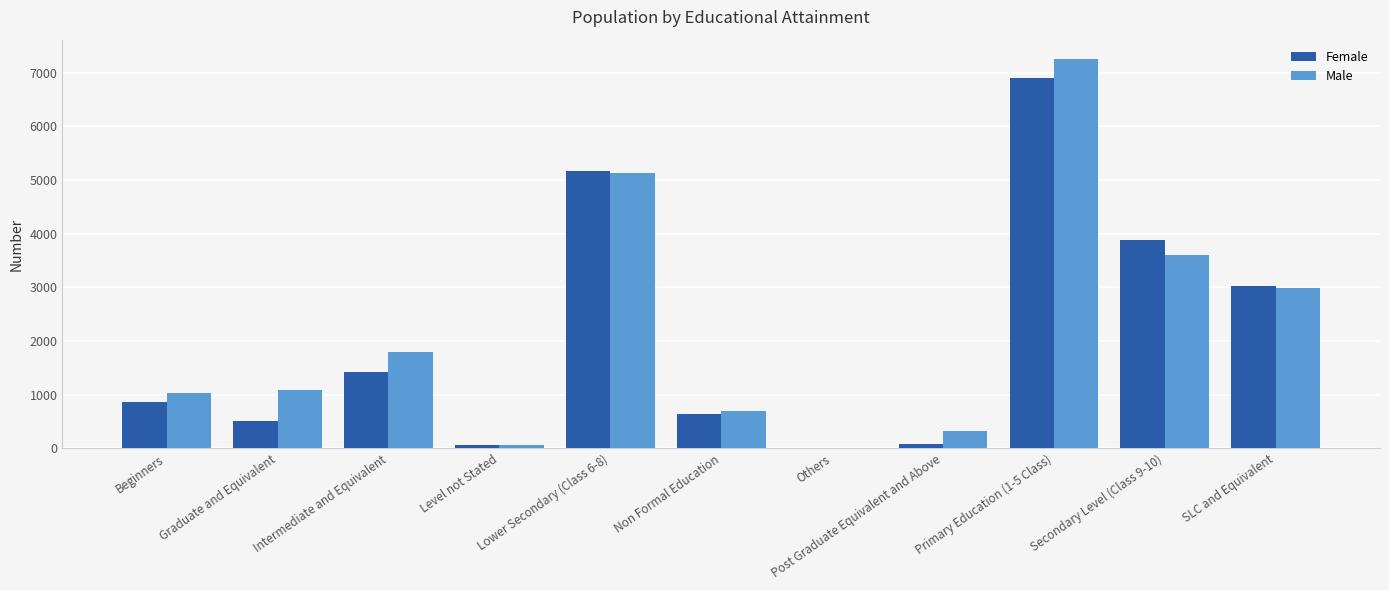

What is the sum of all Female values?

22546